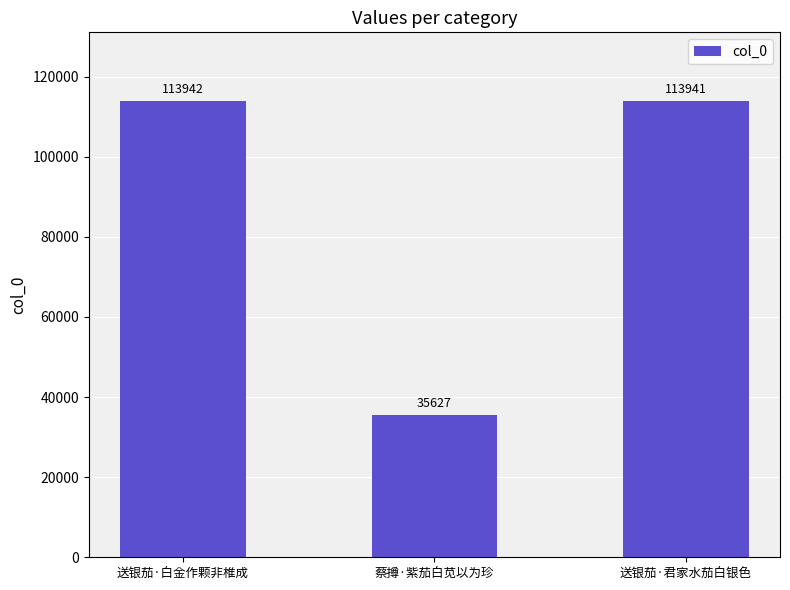

What is the average value?

87837